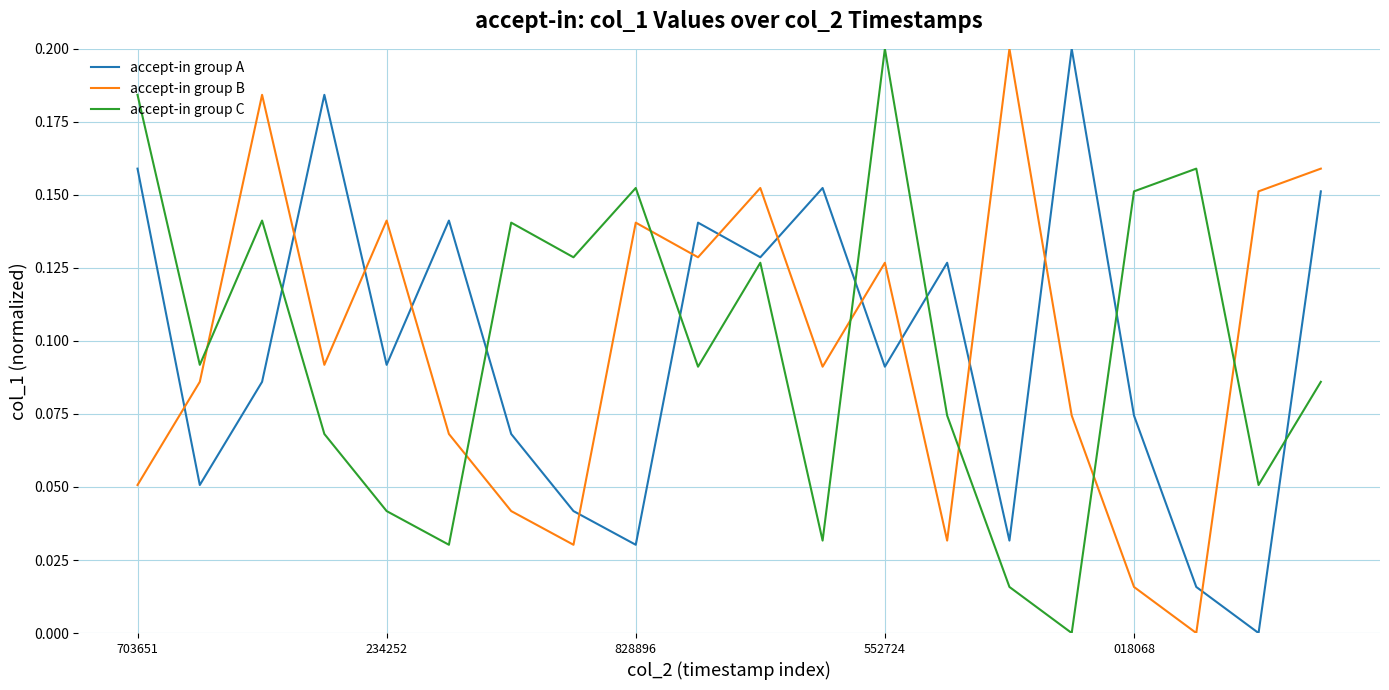

True or false: accept-in group B and accept-in group A cross at least once.

True